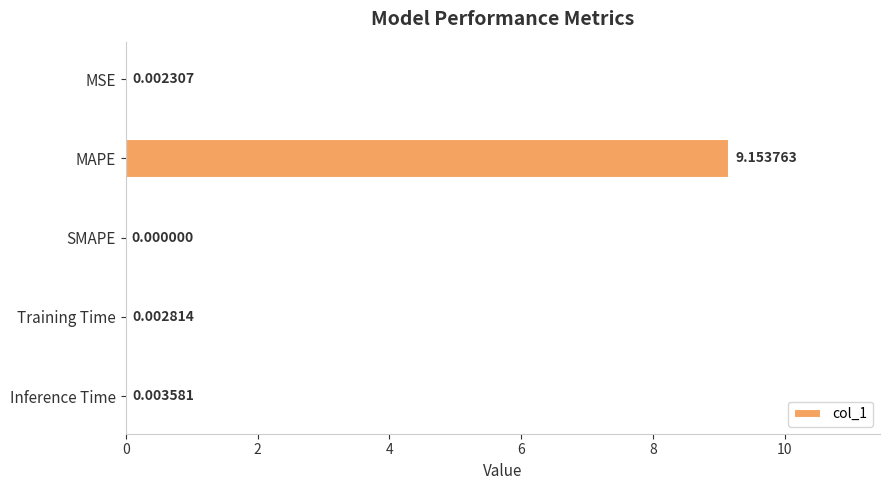

Are the bars horizontal?

Yes